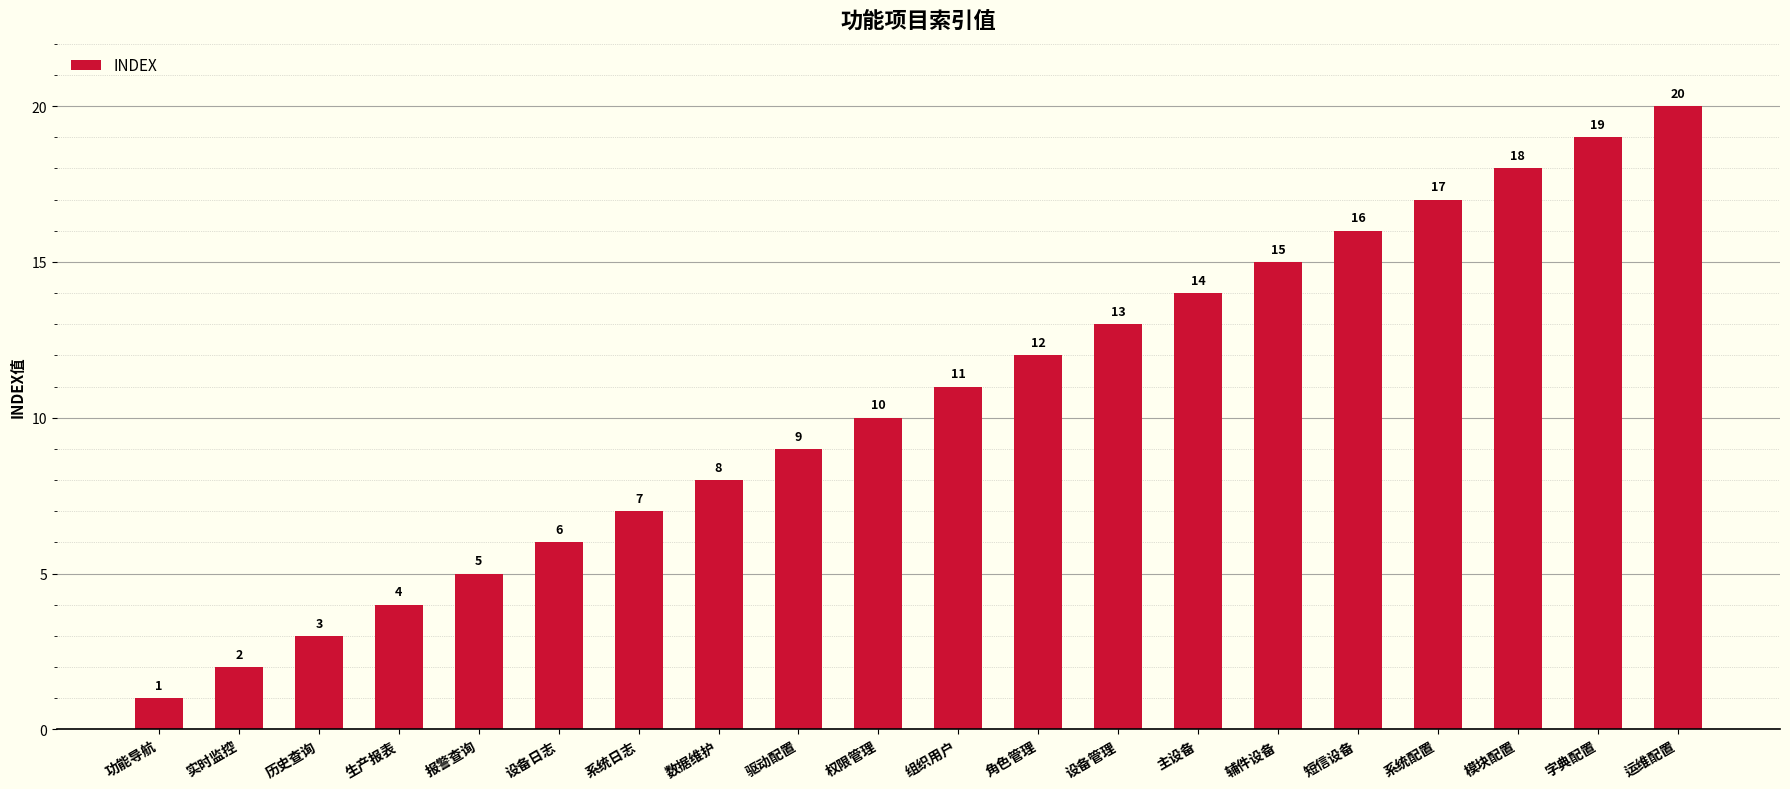

True or false: the data shows 7 at 系统日志.

True